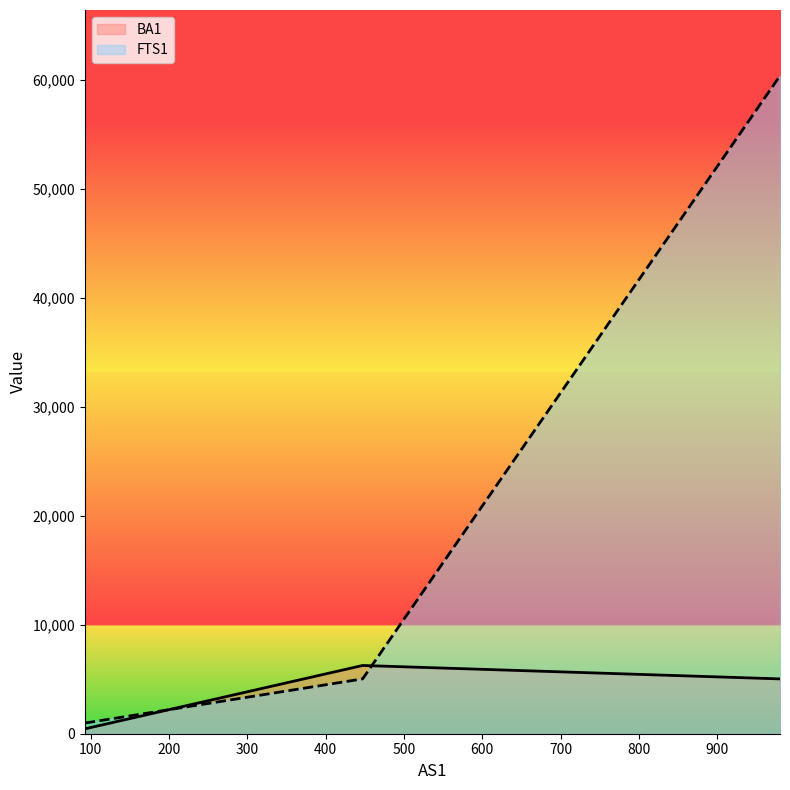

List the series in order of their peak value, highest first.

FTS1, BA1